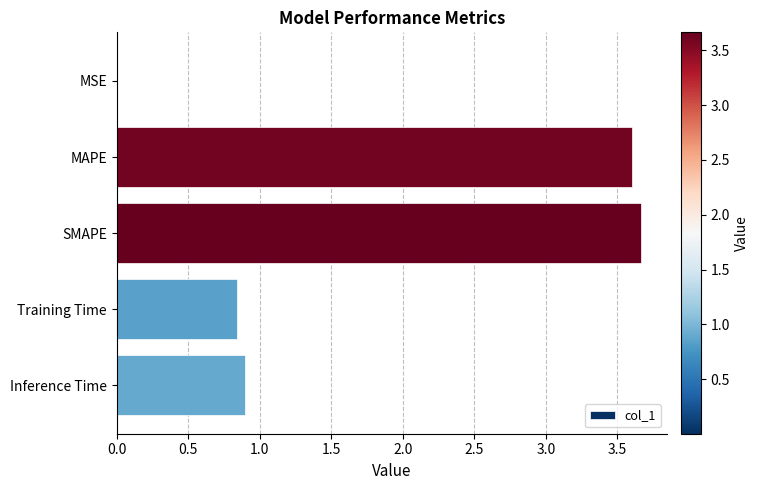

Which category has the highest value across all series?

SMAPE